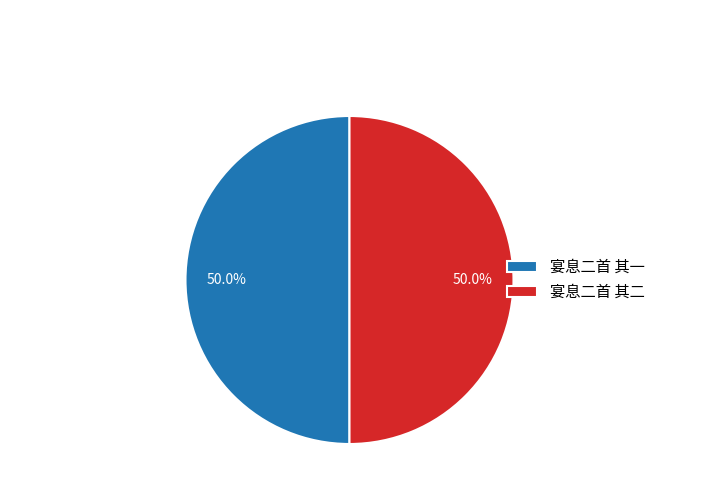

The 宴息二首 其二 slice represents 50% of the pie. True or false?

True